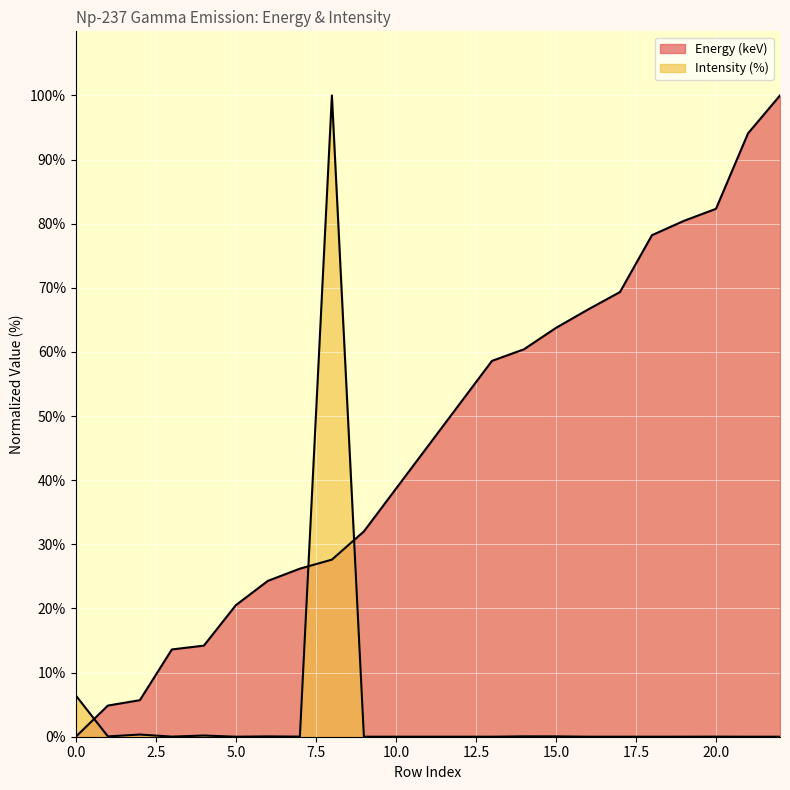

Which series has the largest total across all categories?

Energy (keV)